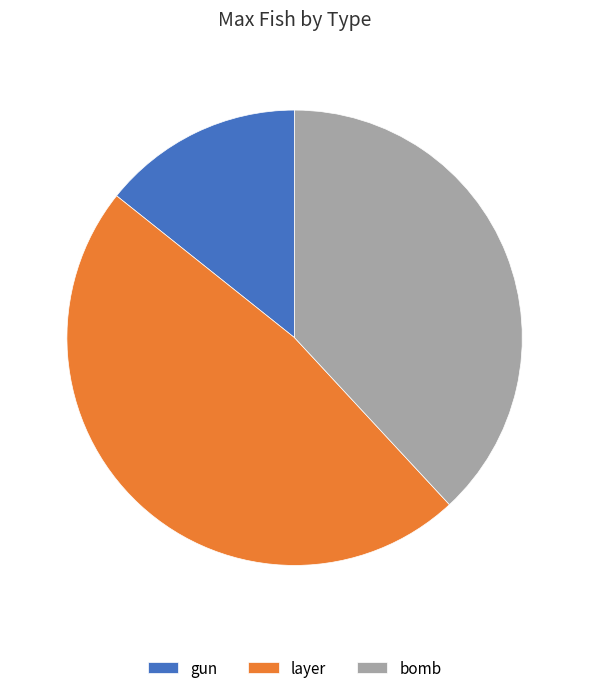

Which category has the smallest portion of the pie?

gun